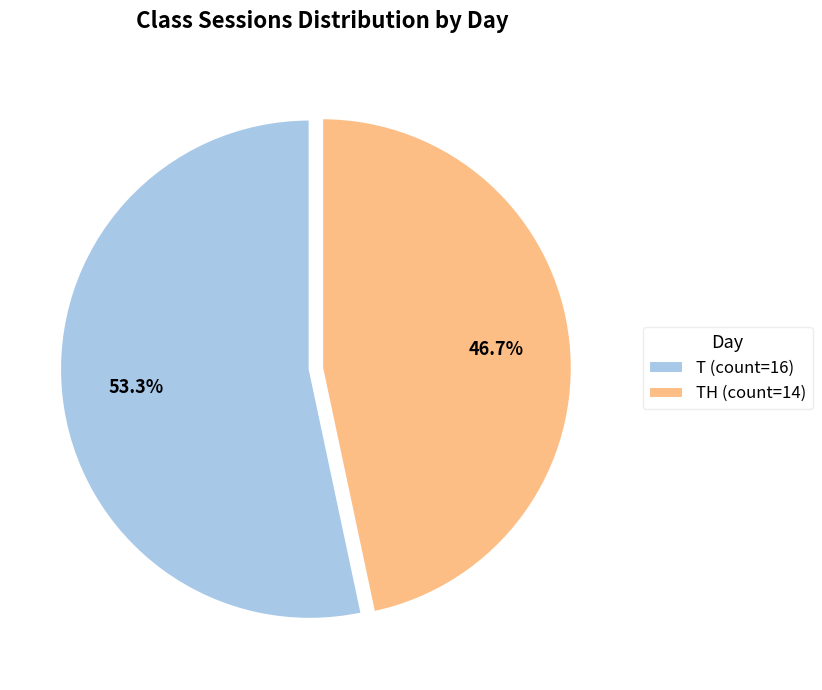

How many segments does this pie chart have?

2